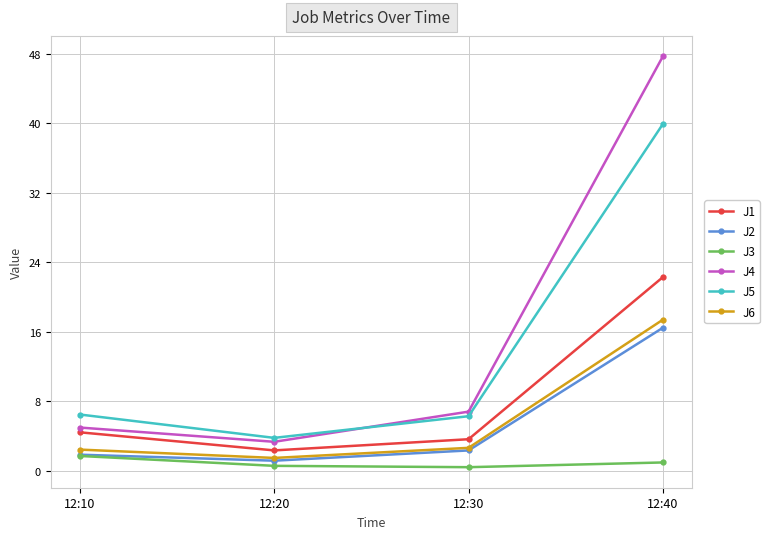

Does the chart have visible grid lines?

Yes